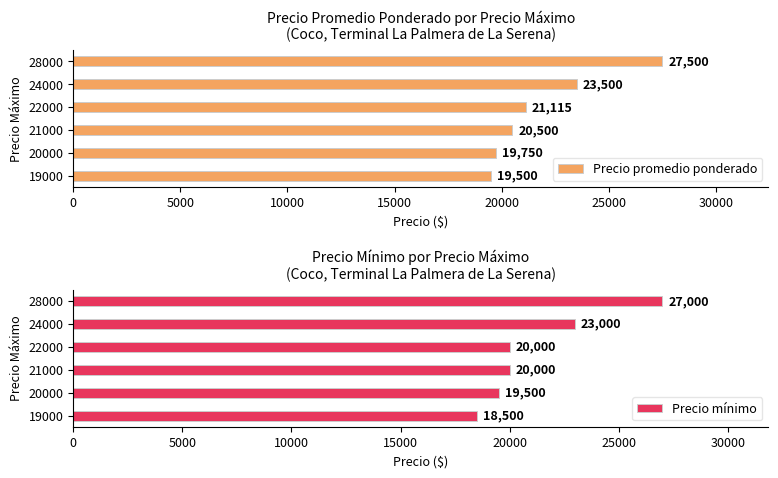

Is it true that Precio promedio ponderado equals 40244 at 24000?

False